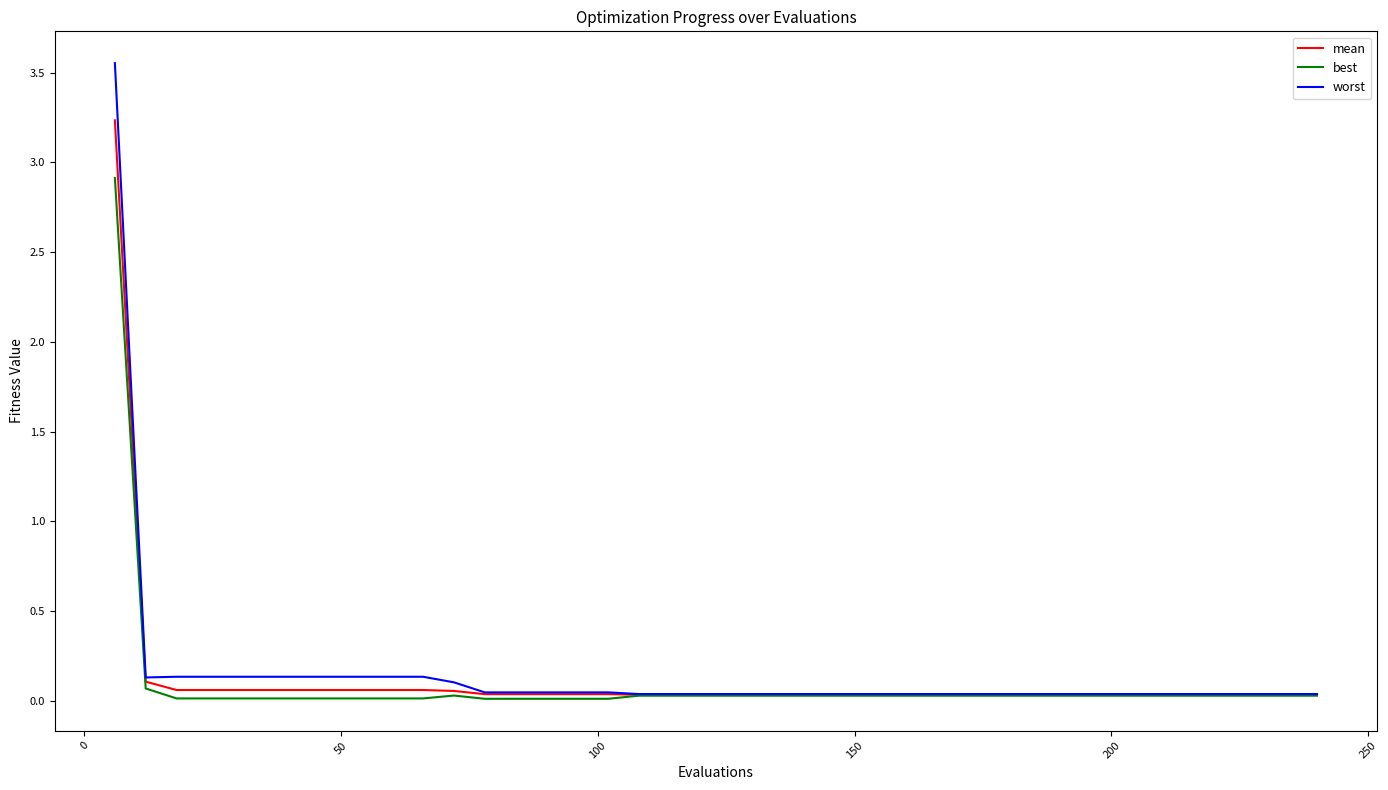

Rank the series by their maximum value, from highest to lowest.

worst, mean, best